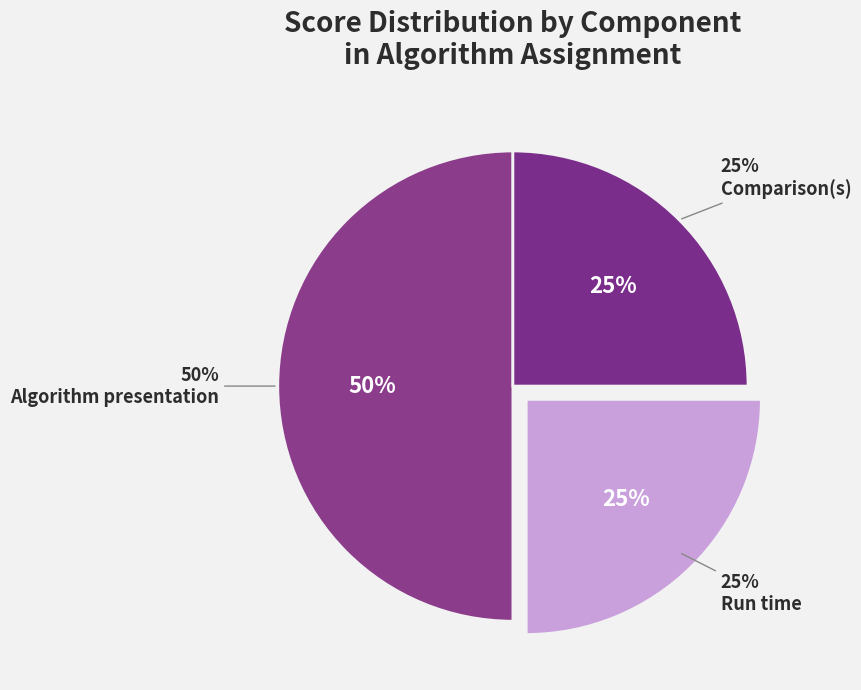

How many segments does this pie chart have?

3